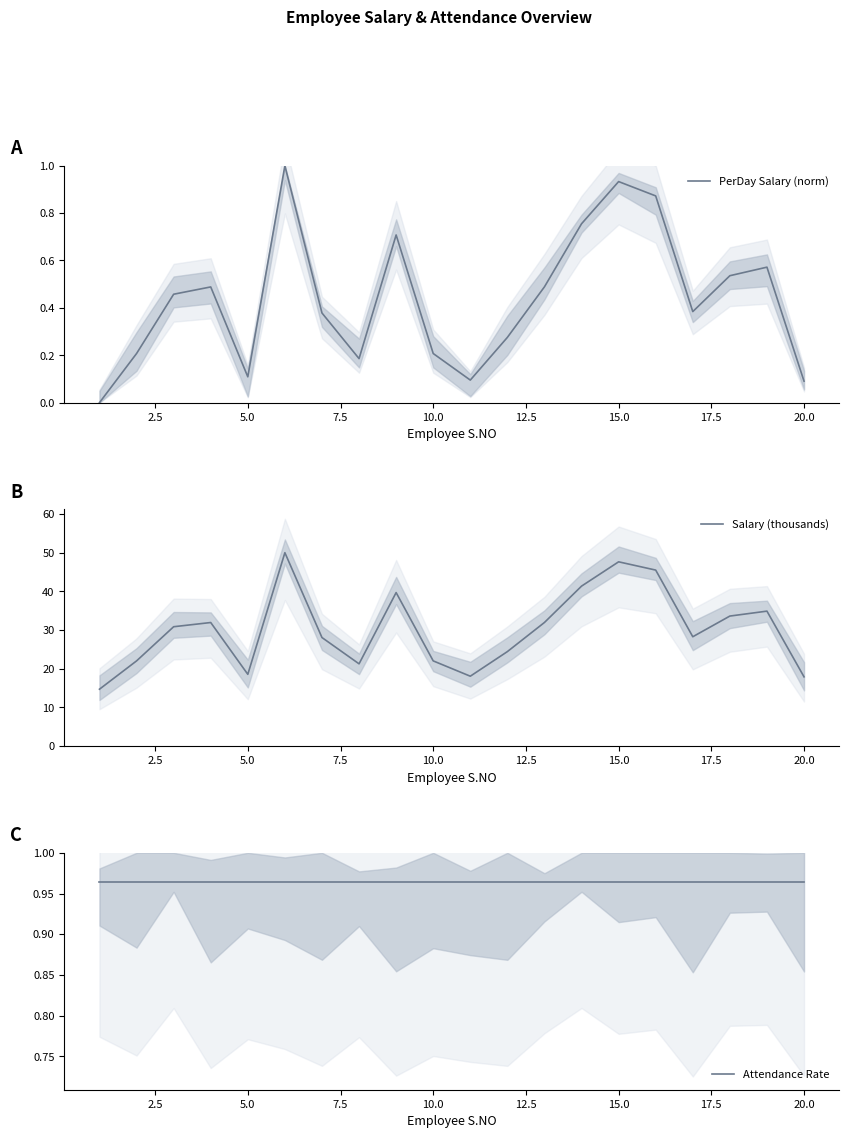

How many interior local valleys does the Salary (thousands) series have?

4